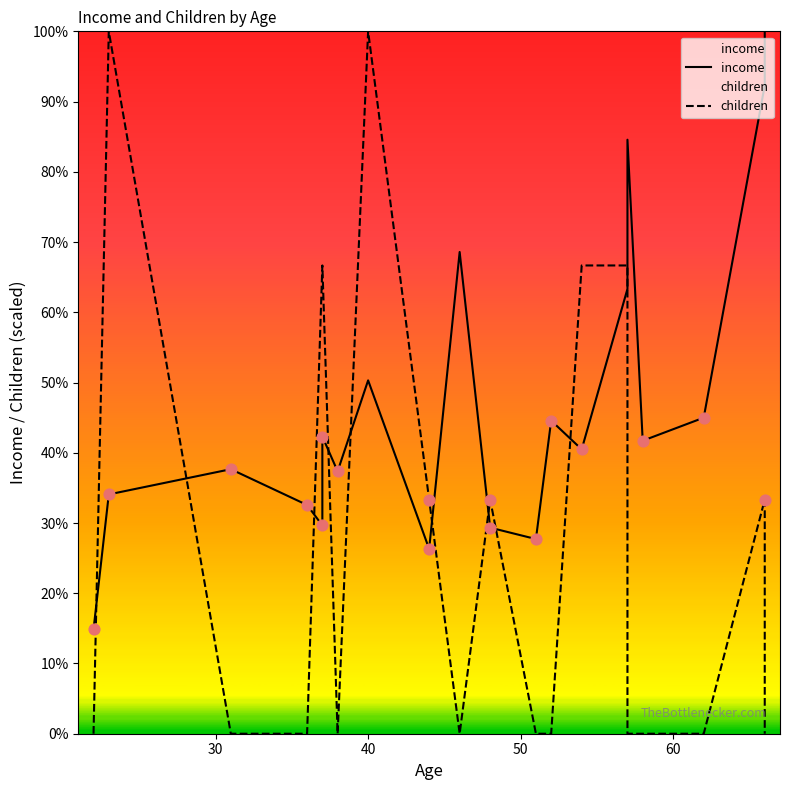

Which series contains the lowest Y value?

children